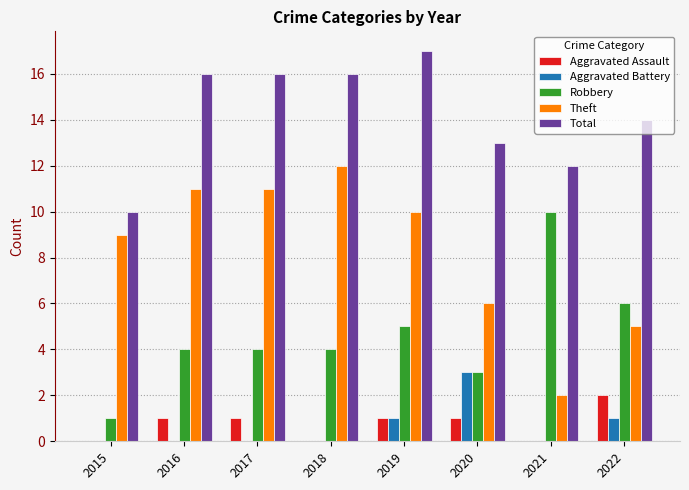

What are all the series names shown in the legend?

Aggravated Assault, Aggravated Battery, Robbery, Theft, Total